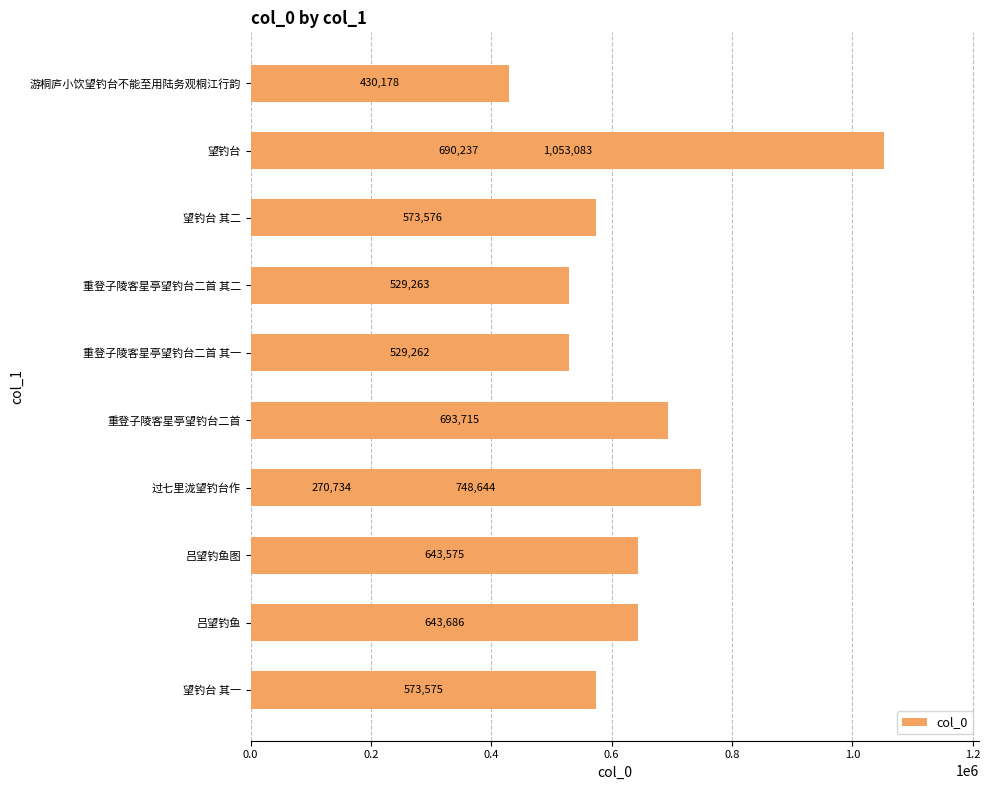

What is the change in value from 0.4 to 1.0?

-160975